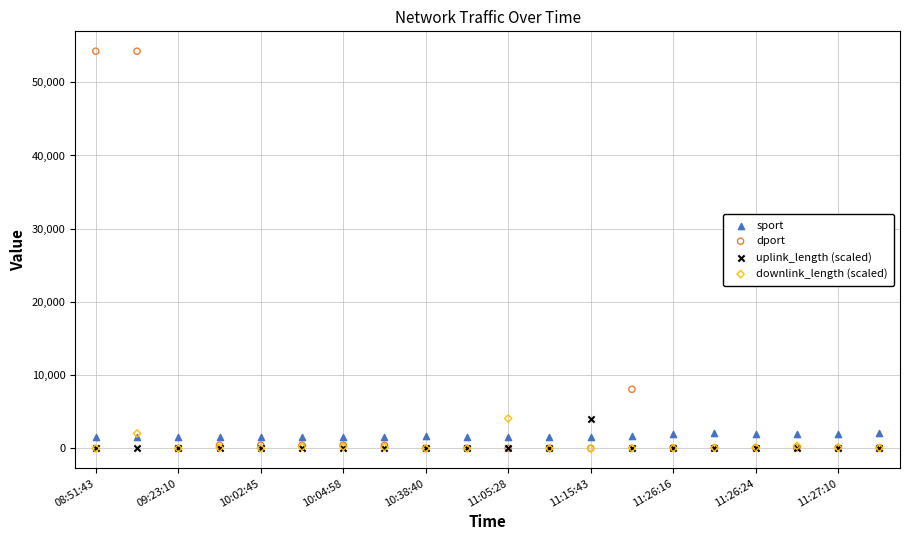

What are all the series names shown in the legend?

sport, dport, uplink_length (scaled), downlink_length (scaled)